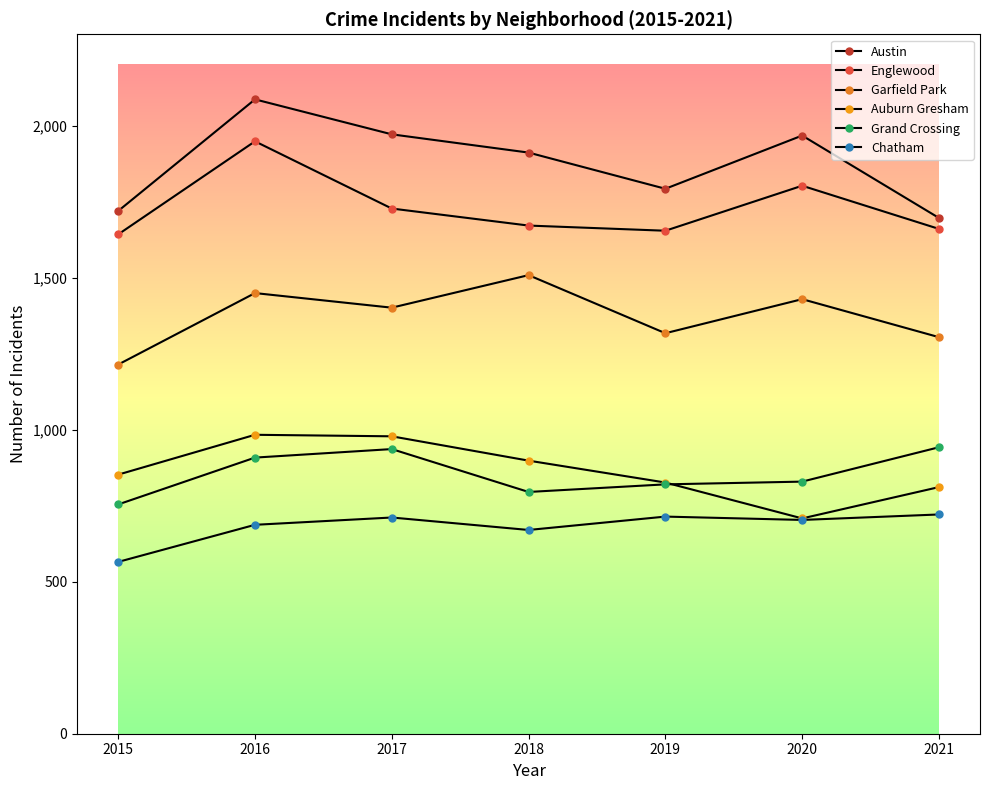

True or false: Garfield Park and Auburn Gresham intersect in this chart.

False